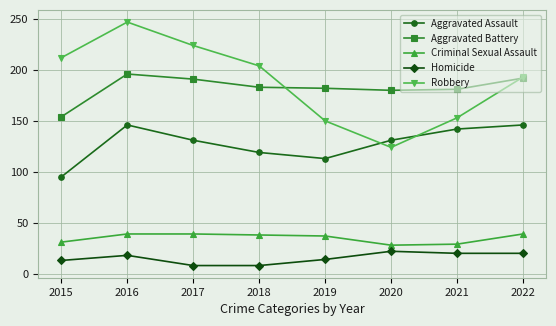

What is the value of the Aggravated Battery point at the 6th from the left?

180